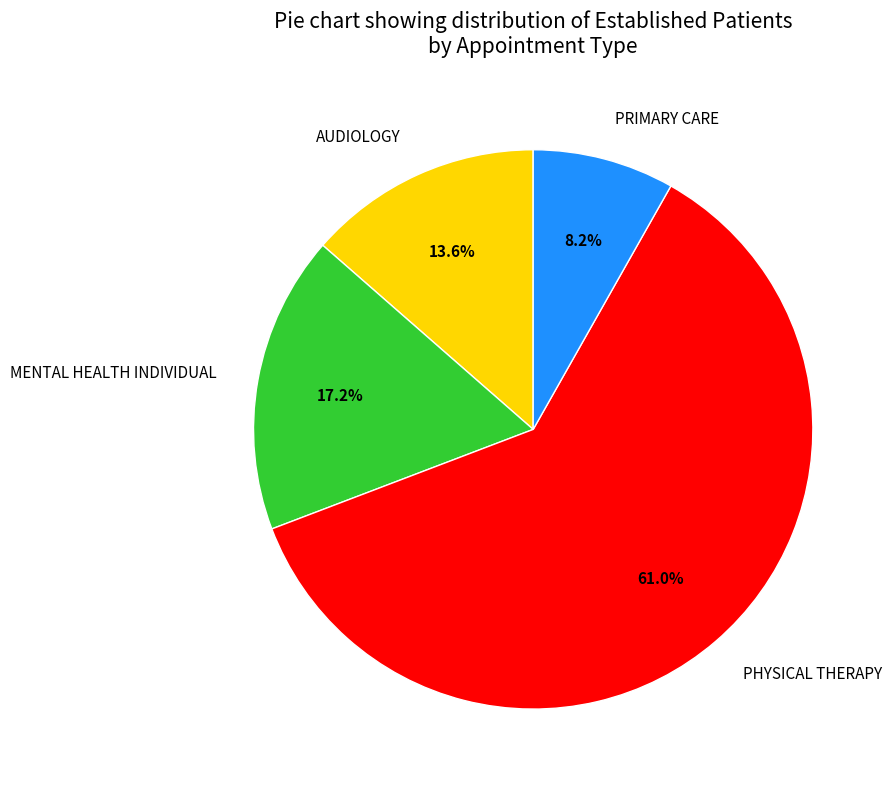

To the nearest percent, what portion does PHYSICAL THERAPY represent?

61%